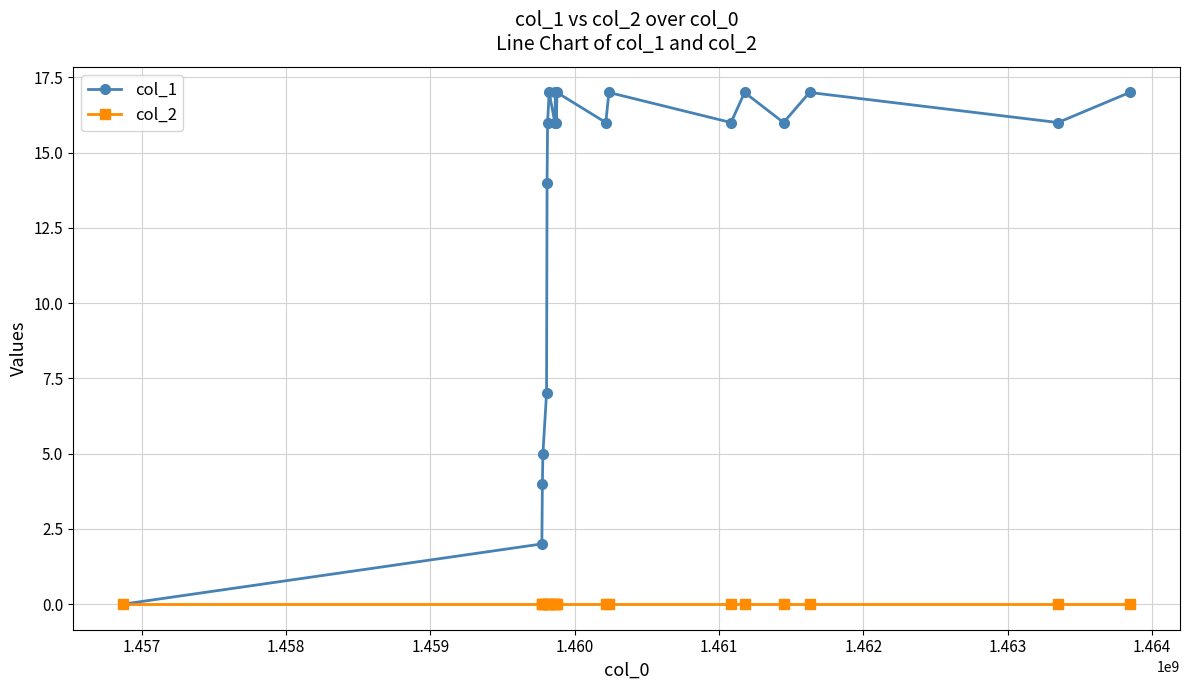

List the series in order of their peak value, highest first.

col_1, col_2